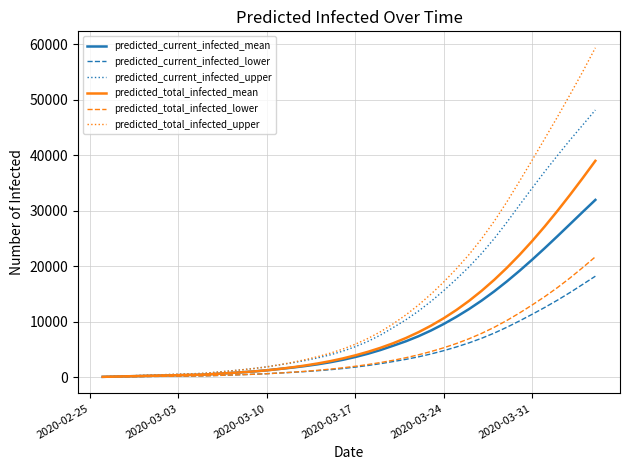

What is the difference between the maximum and second lowest values in the predicted_current_infected_lower series?

18128